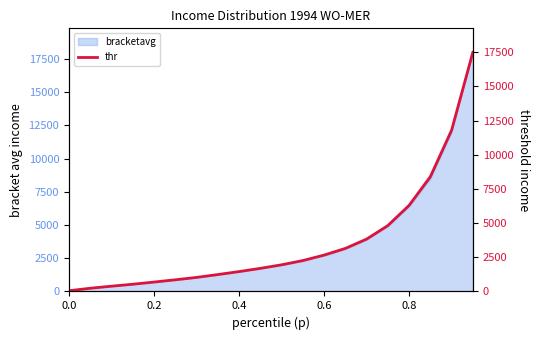

What is the average value?

3540.9